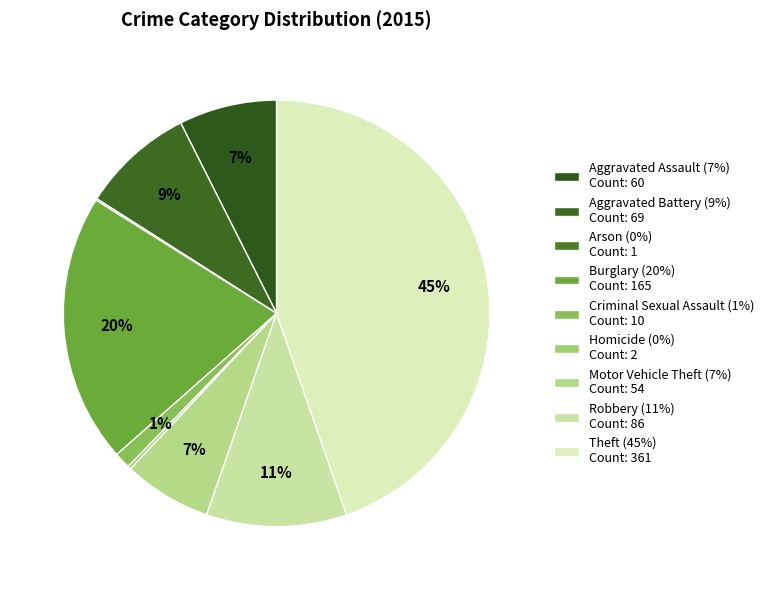

Is it true that Theft is 36% of the pie?

False